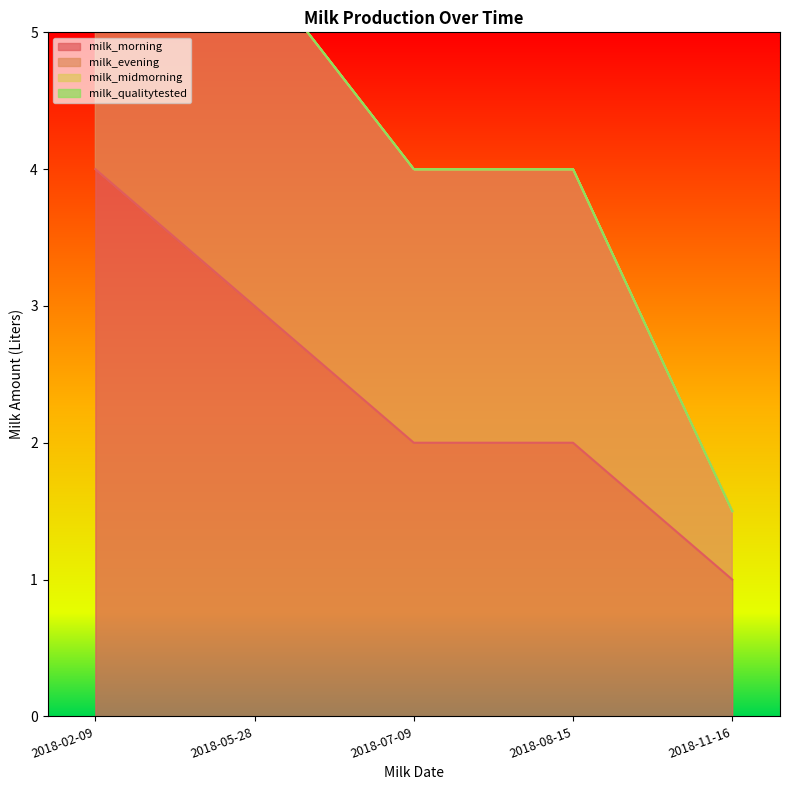

True or false: milk_evening and milk_morning intersect in this chart.

False